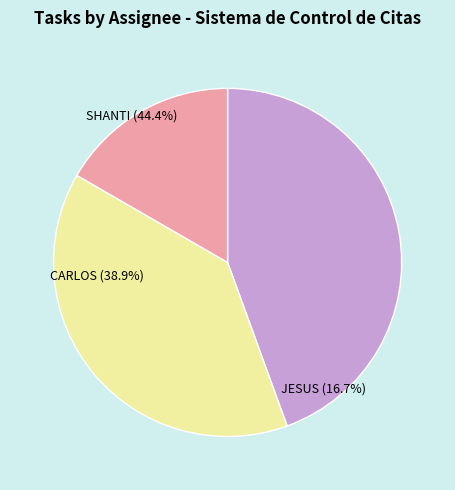

Does any single category account for the majority?

No